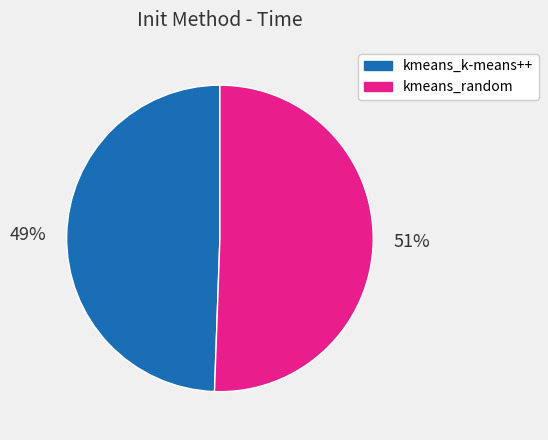

To the nearest percent, what percentage of the pie is kmeans_k-means++?

49%